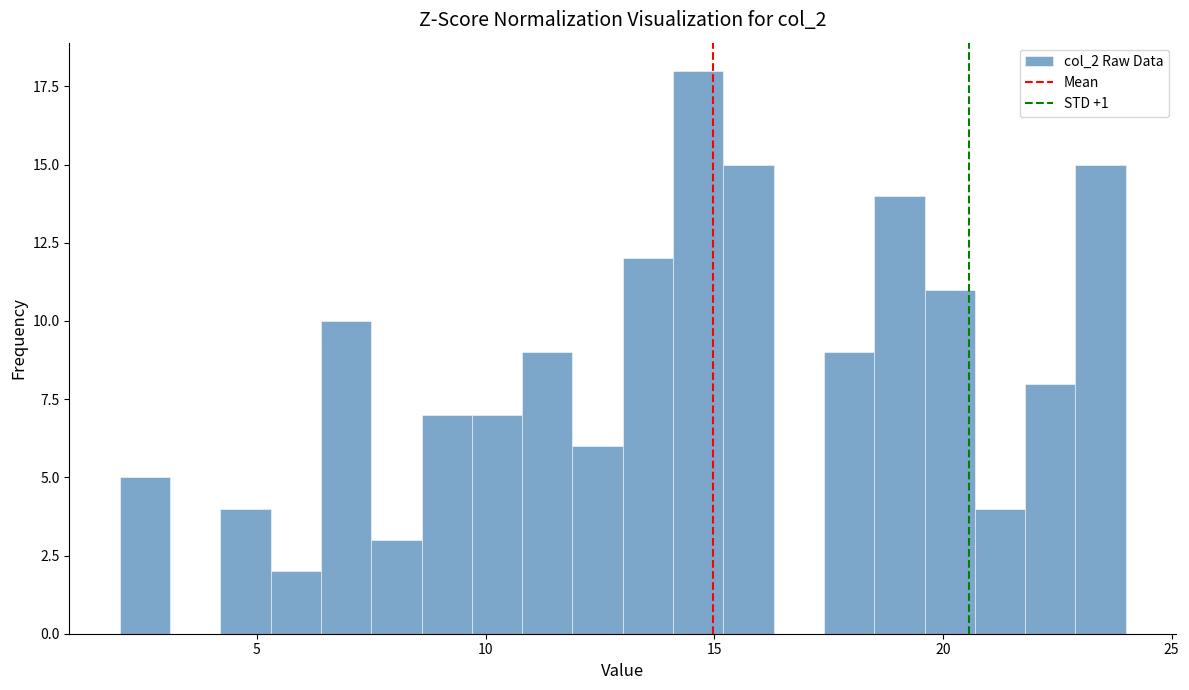

Read against the x-axis, roughly where is the centre of the tallest bar?

14.5